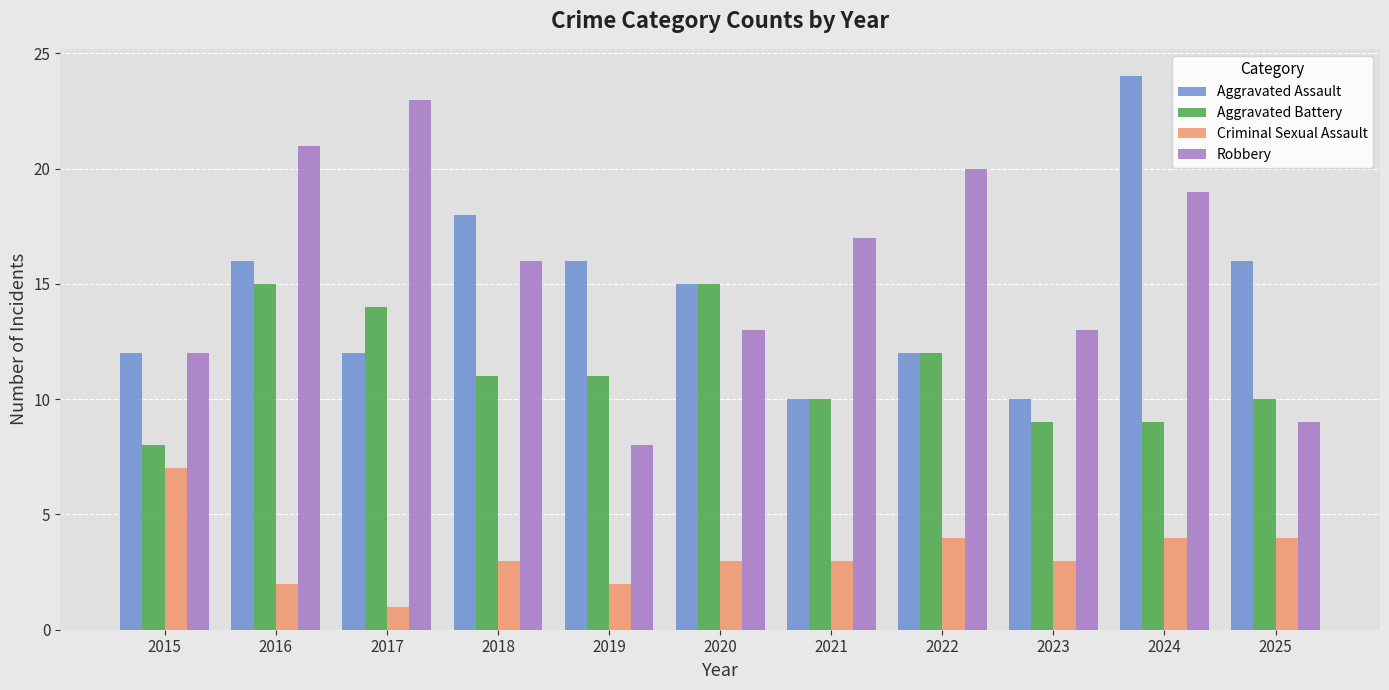

What is the sum of the Criminal Sexual Assault values at 2023 and 2020?

6